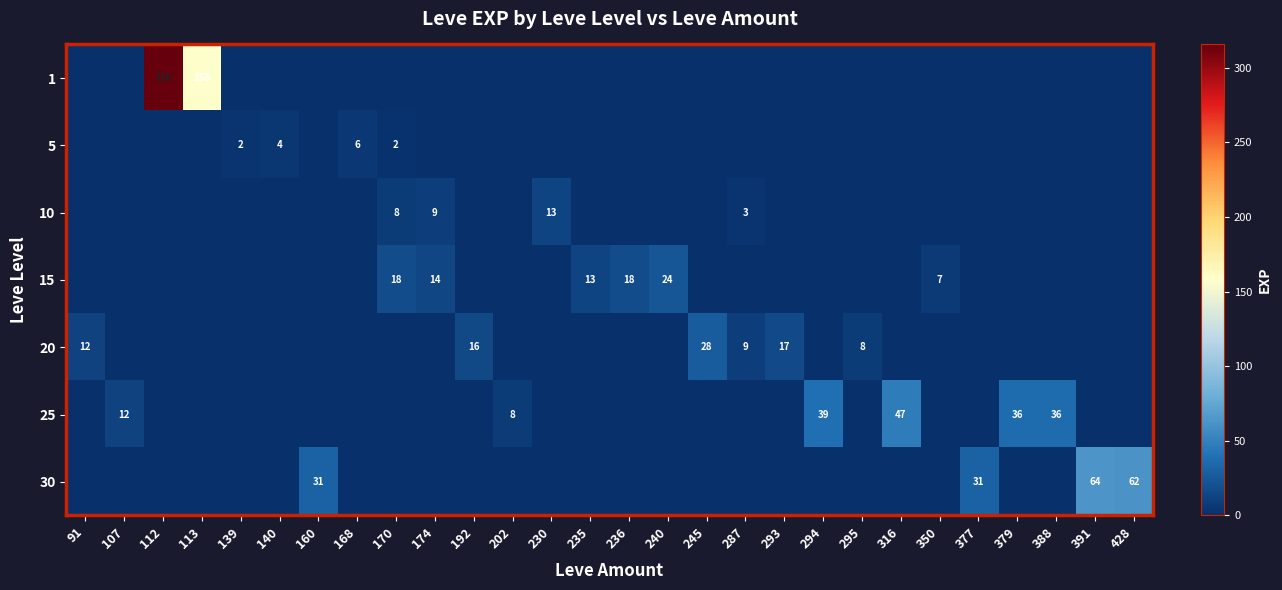

Which label corresponds to the smallest value in the chart?

91